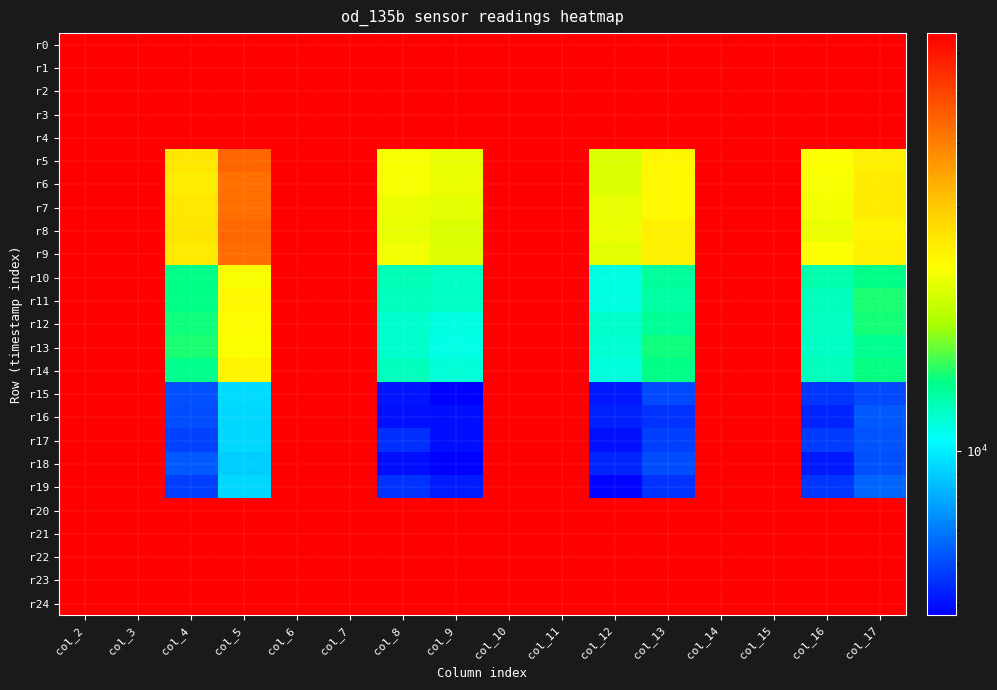

What is the total value across all series at col_17?

879930